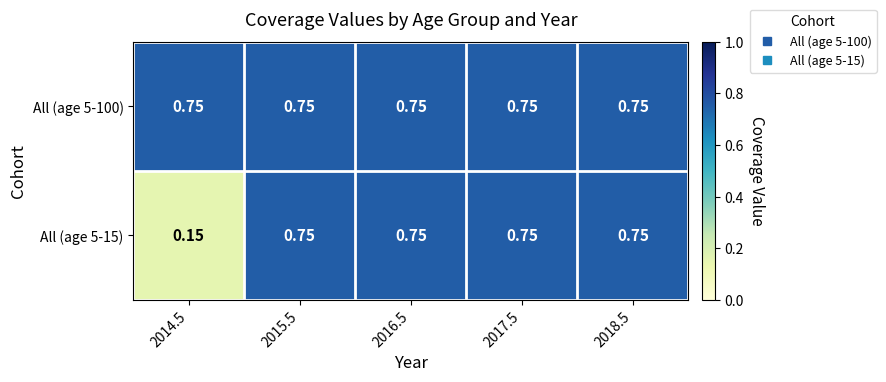

Which series has the widest spread of values?

All (age 5-15)